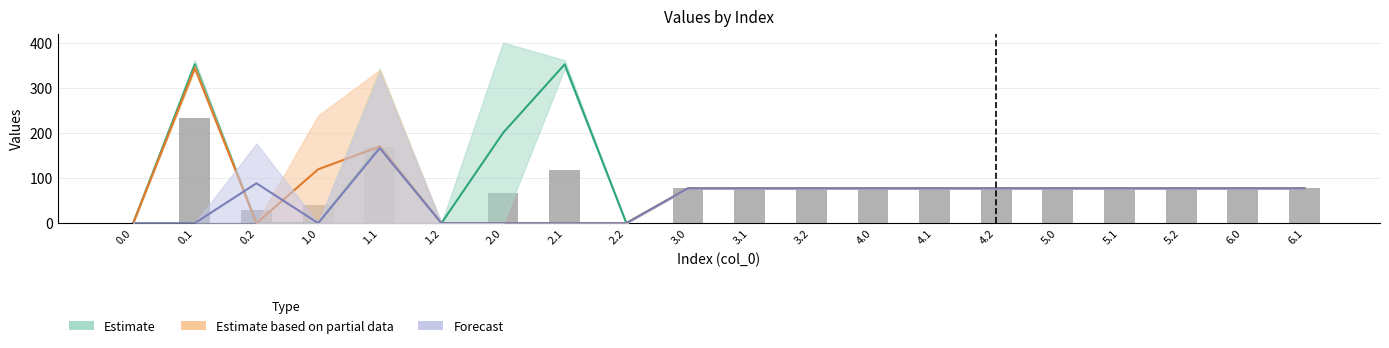

Is it true that the value at 2.2 is -128.0?

False